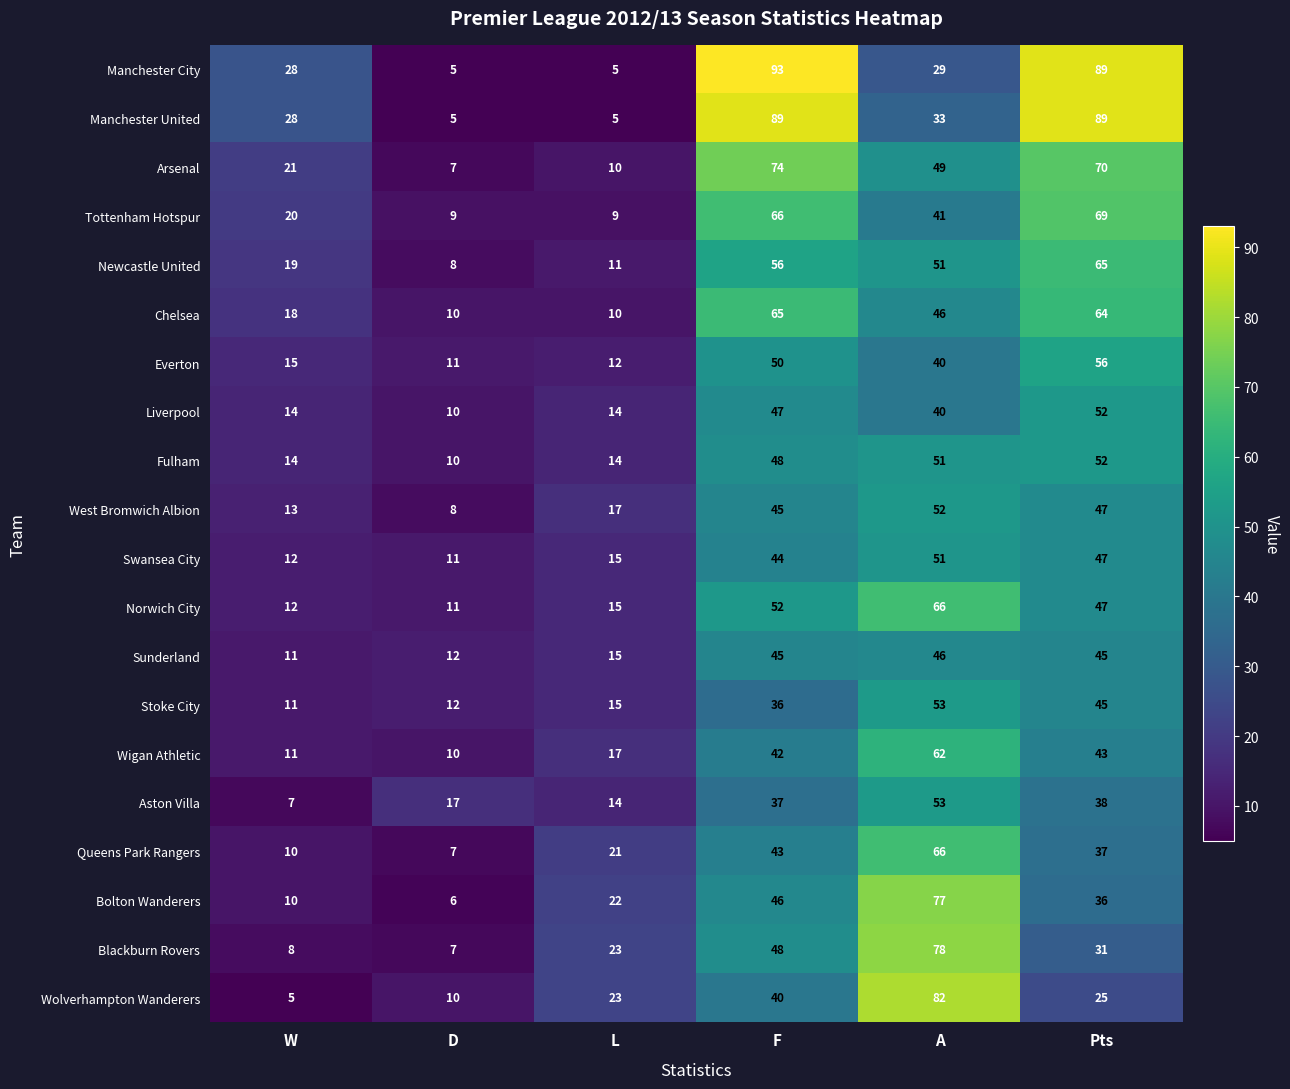

At how many categories does at least one series exceed 77?

3